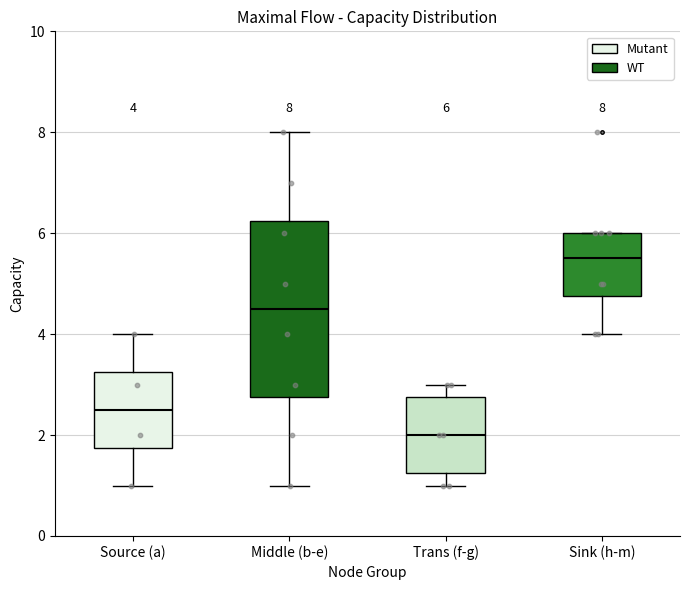

Which box's median line is the lowest?

Trans (f-g)